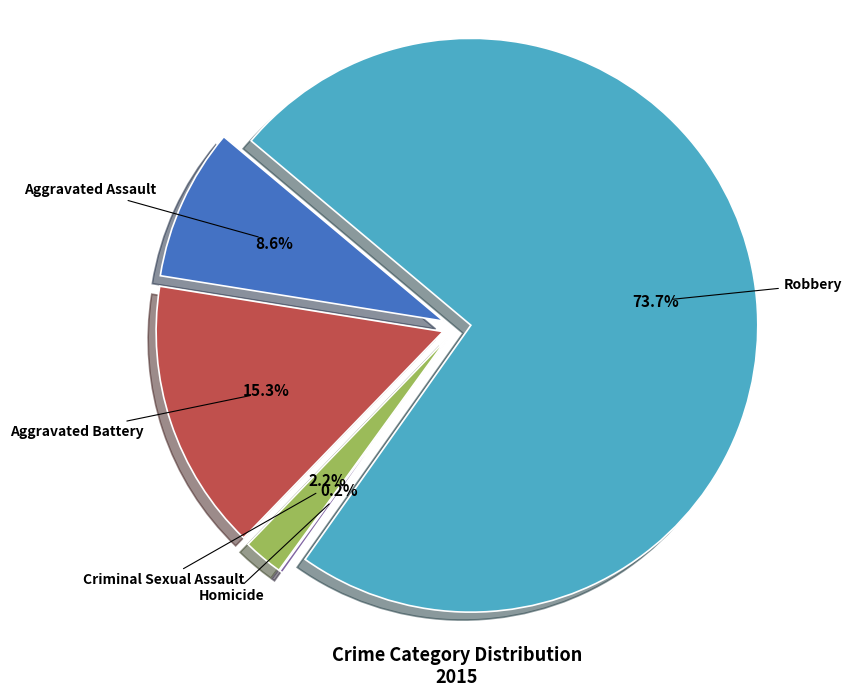

Which category has the smallest portion of the pie?

Homicide